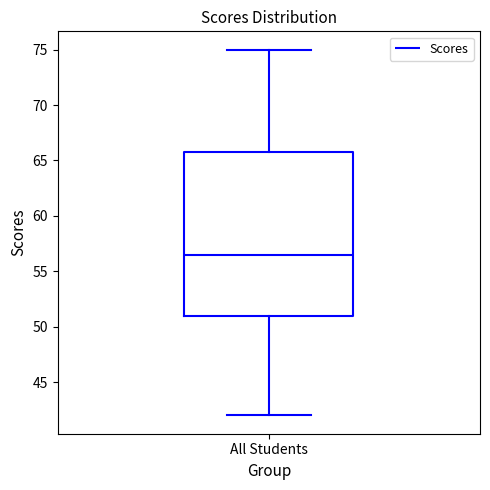

Transcribe this box plot: give where the median line is, the range the box spans, and where the two whiskers end, as read against the y-axis. The values are not printed on the chart, so give them approximately, as read against the axis.

median 56.5, box 51.0 to 66.0, whiskers 42.0 to 75.0